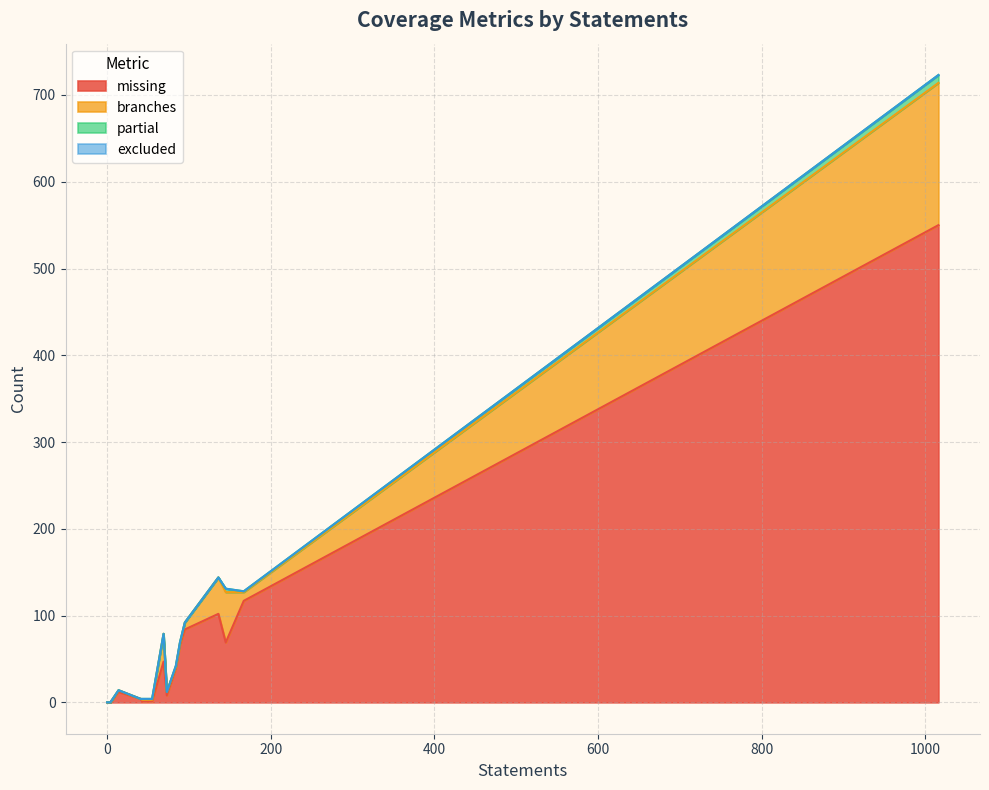

How many distinct data groups are displayed?

4